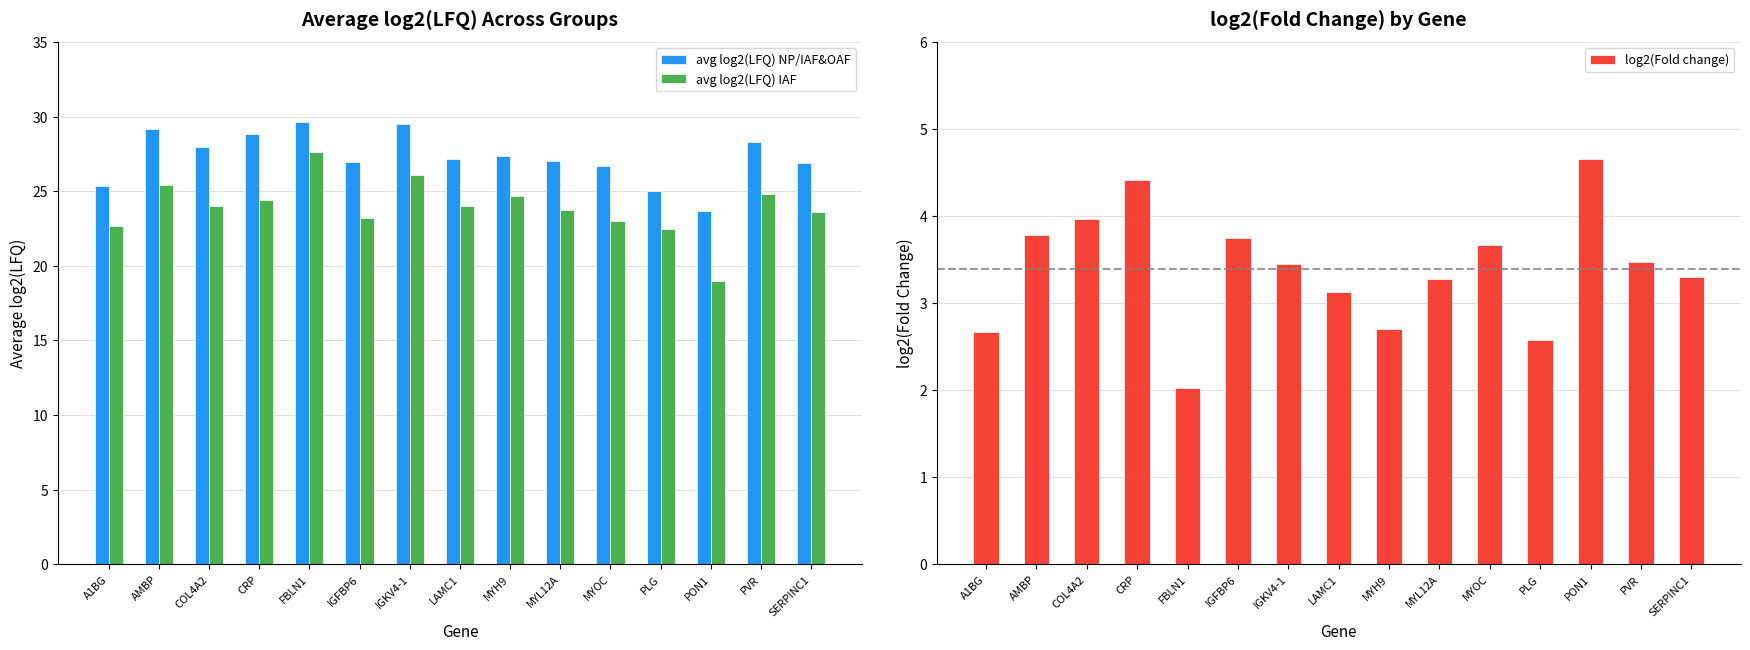

What is the label of the 11th bar from the left?

MYOC